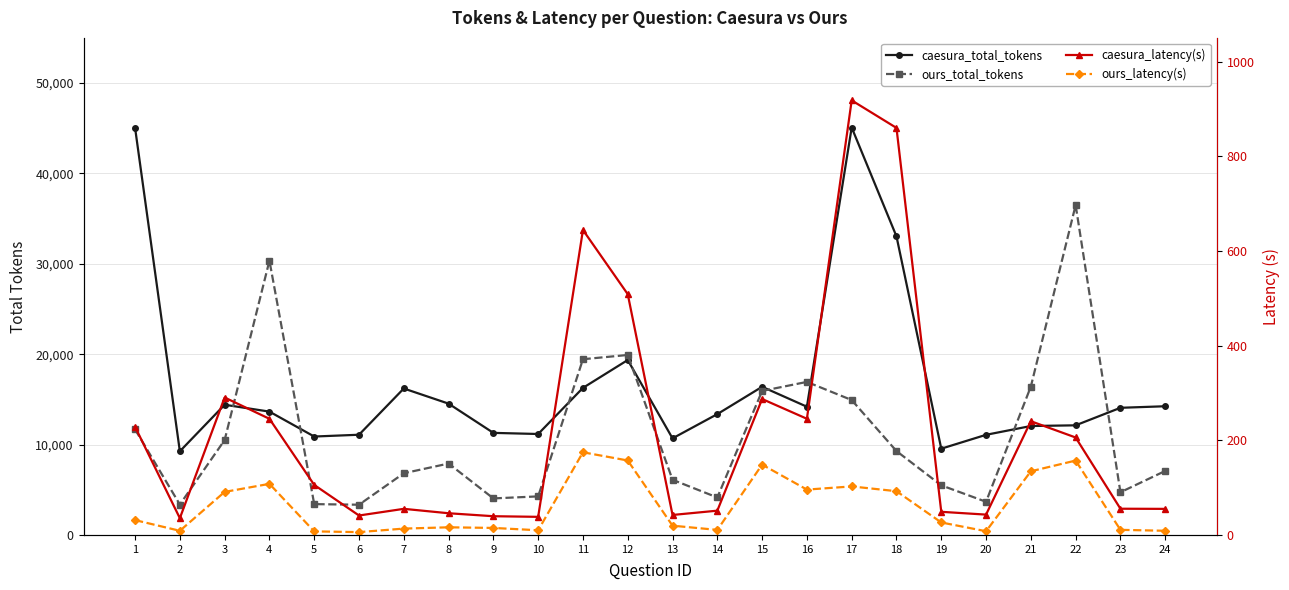

What is the value of the caesura_total_tokens point at the 14th from the left?

13370.0